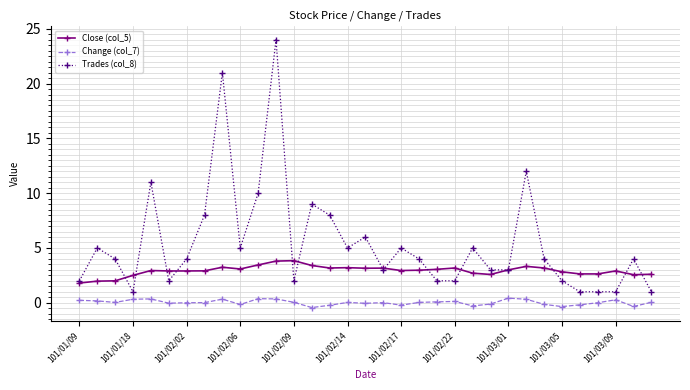

True or false: Trades (col_8) and Change (col_7) intersect in this chart.

False